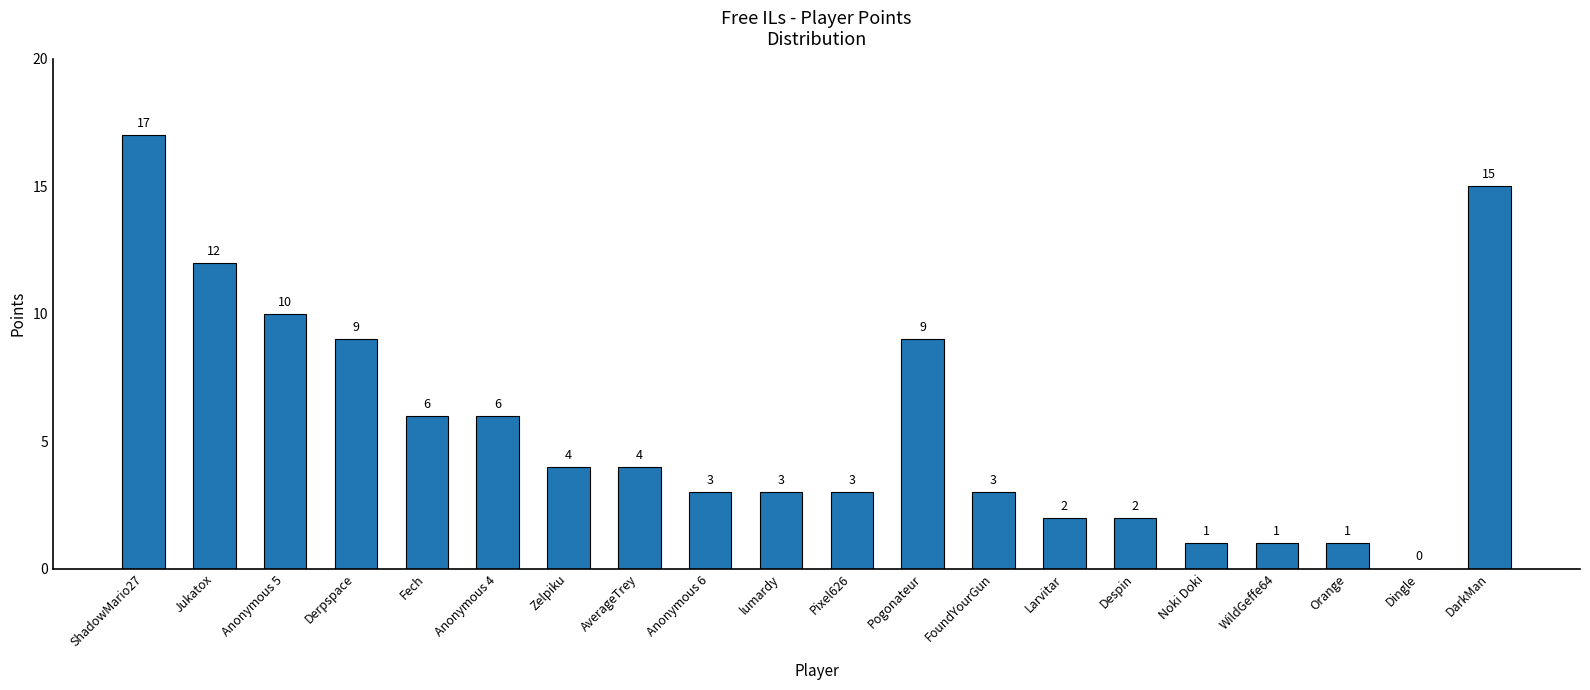

Reading right to left, transcribe all the data shown in this chart.

DarkMan=15	Dingle=0	Orange=1	WildGeffe64=1	Noki Doki=1	Despin=2	Larvitar=2	FoundYourGun=3	Pogonateur=9	Pixel626=3	lumardy=3	Anonymous 6=3	AverageTrey=4	Zelpiku=4	Anonymous 4=6	Fech=6	Derpspace=9	Anonymous 5=10	Jukatox=12	ShadowMario27=17